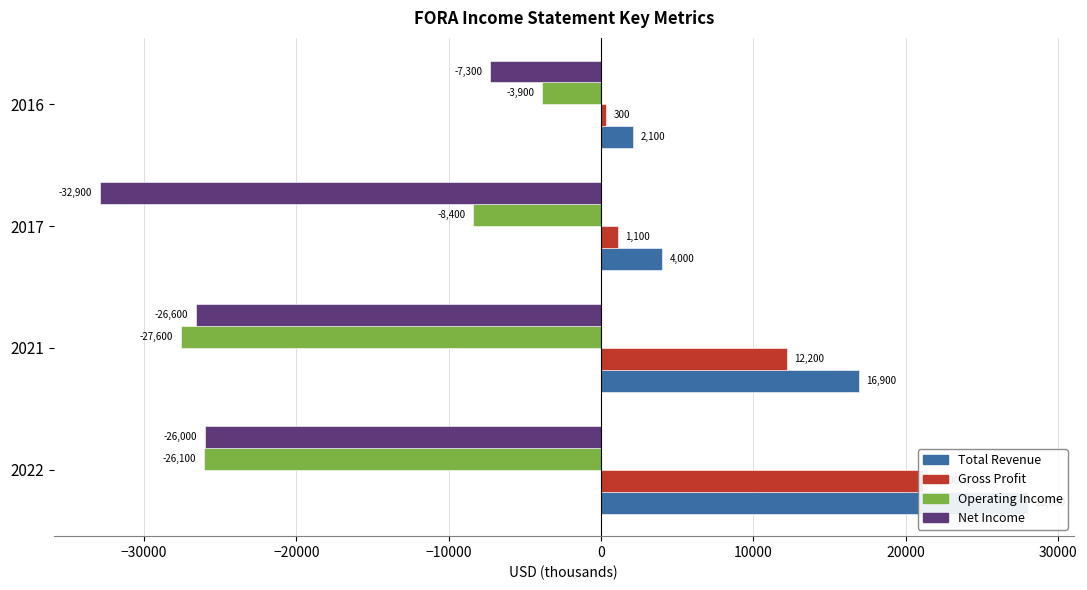

What is the value of the Operating Income bar at the 4th from the left?

-3900